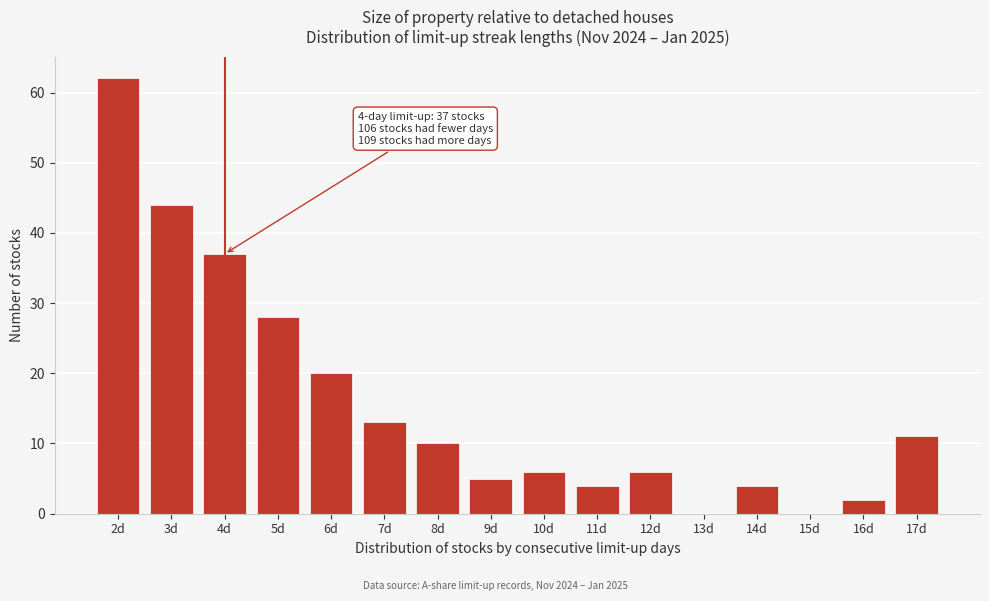

Reading left to right, extract all data points from this chart.

2d=62	3d=44	4d=37	5d=28	6d=20	7d=13	8d=10	9d=5	10d=6	11d=4	12d=6	13d=0	14d=4	15d=0	16d=2	17d=11